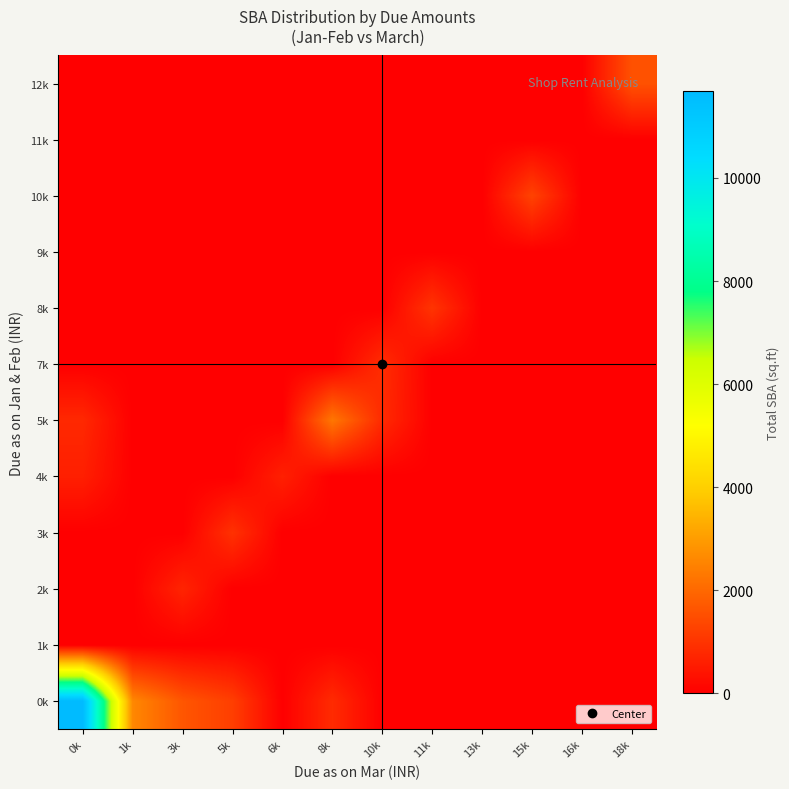

Reading left to right, extract all data points from this chart.

0k: 0k=11683	1k=2600	3k=1647	5k=1202	6k=0	8k=831	10k=0	11k=0	13k=0	15k=0	16k=0	18k=0
1k: 0k=0	1k=0	3k=0	5k=0	6k=0	8k=0	10k=0	11k=0	13k=0	15k=0	16k=0	18k=0
2k: 0k=0	1k=0	3k=705	5k=0	6k=0	8k=0	10k=0	11k=0	13k=0	15k=0	16k=0	18k=0
3k: 0k=0	1k=0	3k=0	5k=956	6k=0	8k=0	10k=0	11k=0	13k=0	15k=0	16k=0	18k=0
4k: 0k=608	1k=0	3k=0	5k=0	6k=625	8k=0	10k=0	11k=0	13k=0	15k=0	16k=0	18k=0
5k: 0k=783	1k=0	3k=0	5k=0	6k=0	8k=2280	10k=813	11k=0	13k=0	15k=0	16k=0	18k=0
7k: 0k=0	1k=0	3k=0	5k=0	6k=0	8k=0	10k=872	11k=0	13k=0	15k=0	16k=0	18k=0
8k: 0k=0	1k=0	3k=0	5k=0	6k=0	8k=0	10k=0	11k=1011	13k=0	15k=0	16k=0	18k=0
9k: 0k=0	1k=0	3k=0	5k=0	6k=0	8k=0	10k=0	11k=0	13k=0	15k=0	16k=0	18k=0
10k: 0k=0	1k=0	3k=0	5k=0	6k=0	8k=0	10k=0	11k=0	13k=0	15k=1290	16k=0	18k=0
11k: 0k=0	1k=0	3k=0	5k=0	6k=0	8k=0	10k=0	11k=0	13k=0	15k=0	16k=0	18k=0
12k: 0k=0	1k=0	3k=0	5k=0	6k=0	8k=0	10k=0	11k=0	13k=0	15k=0	16k=0	18k=1561